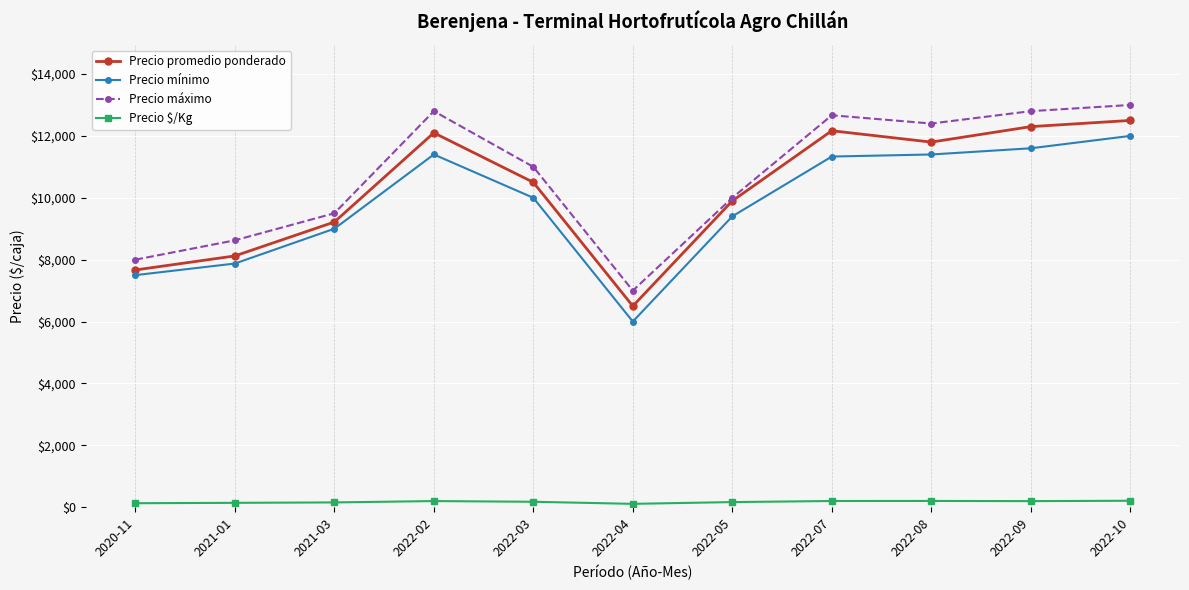

What are all the series names shown in the legend?

Precio promedio ponderado, Precio mínimo, Precio máximo, Precio $/Kg